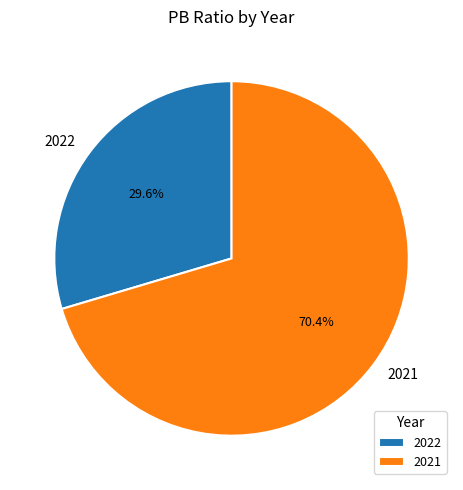

To the nearest percent, what portion does 2021 represent?

70%